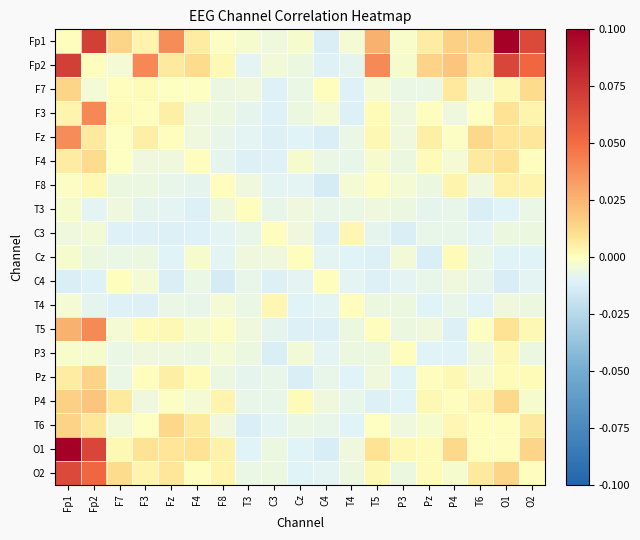

How many series are shown in this chart?

19